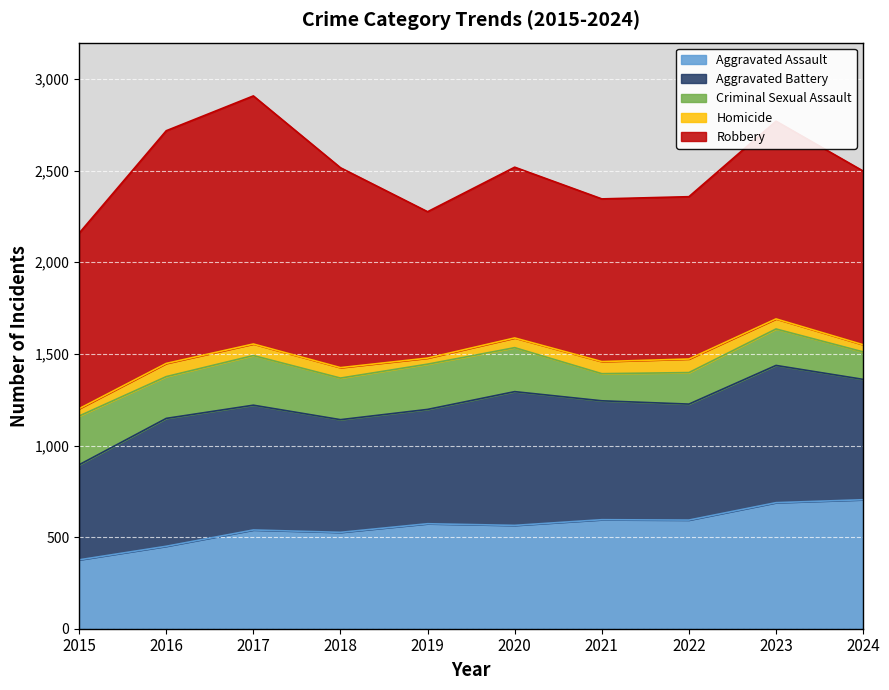

How many lines are shown in the chart?

5